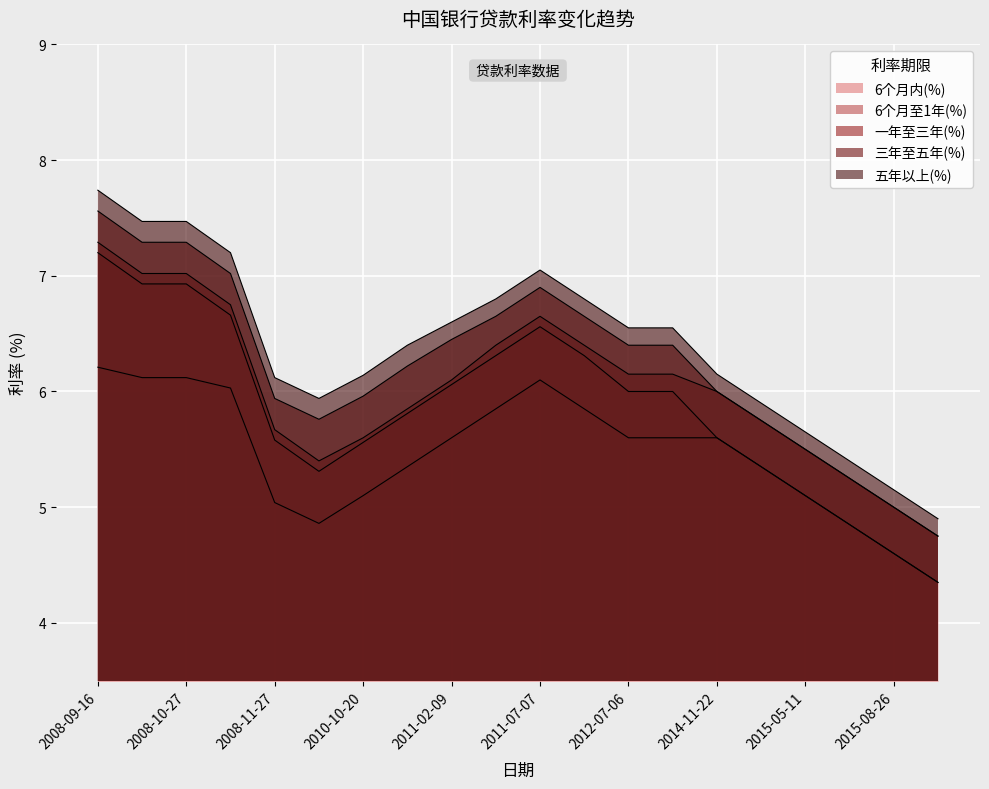

Read the 一年至三年(%) value at 2008-10-09.

7.0